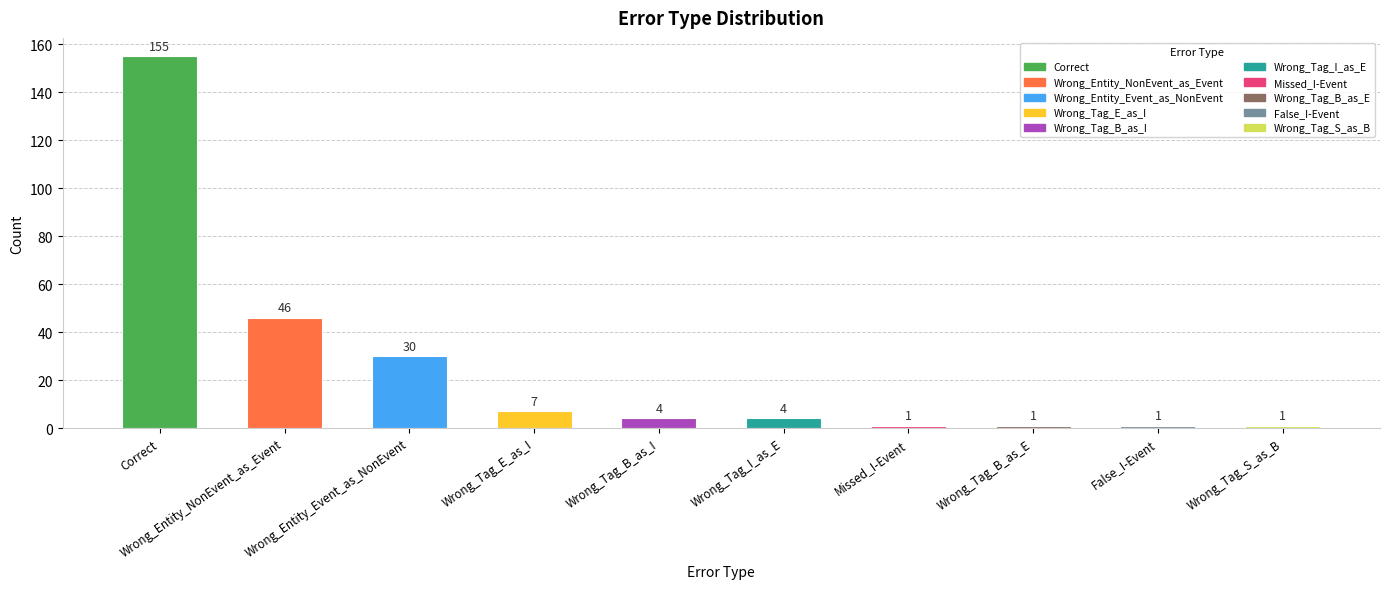

List the labels in order of value, smallest first.

Missed_I-Event, Wrong_Tag_B_as_E, False_I-Event, Wrong_Tag_S_as_B, Wrong_Tag_B_as_I, Wrong_Tag_I_as_E, Wrong_Tag_E_as_I, Wrong_Entity_Event_as_NonEvent, Wrong_Entity_NonEvent_as_Event, Correct